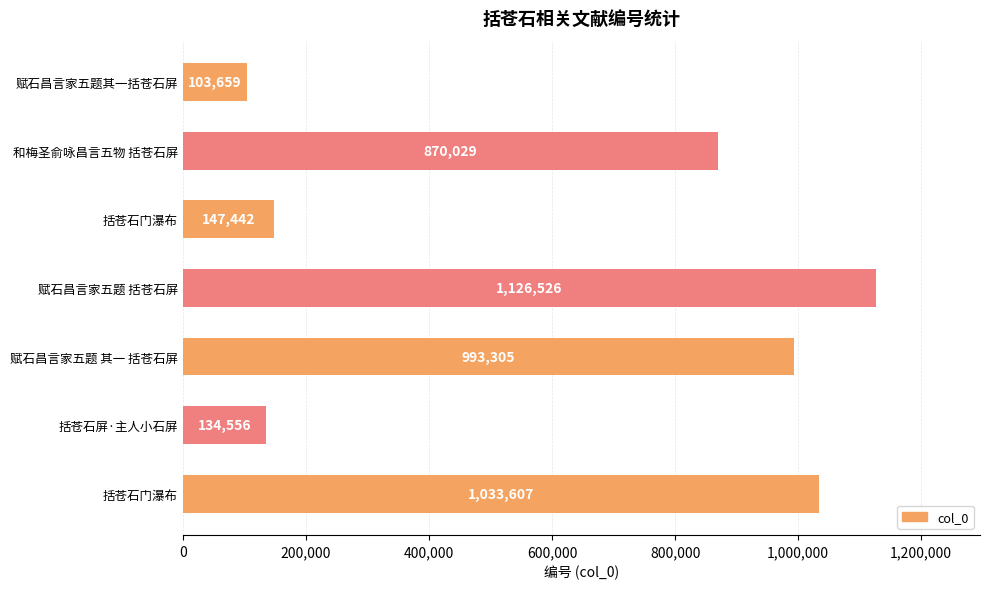

How many values are below 870029?

3